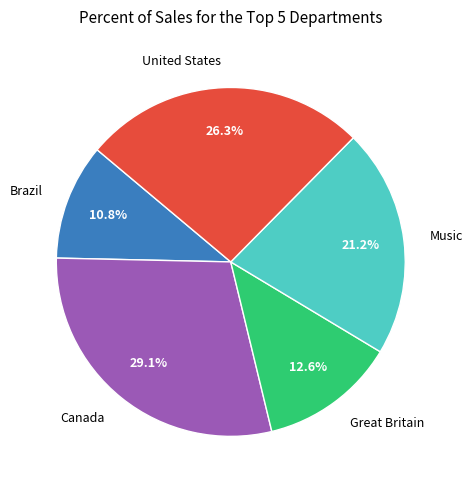

Is the sum of Brazil and Great Britain greater than half?

No